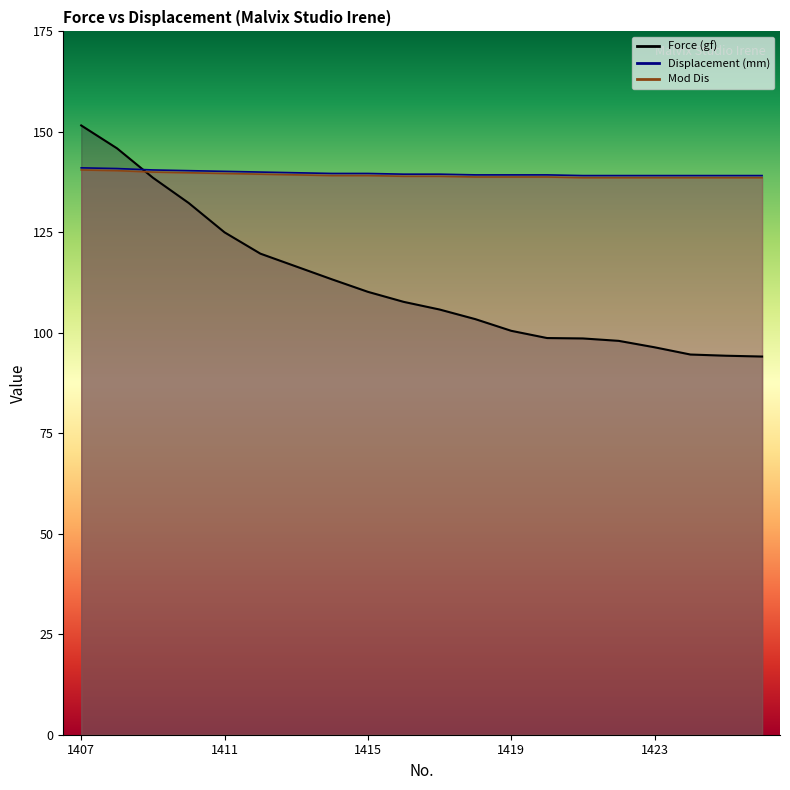

At which label is Mod Dis closest to 139?

1416